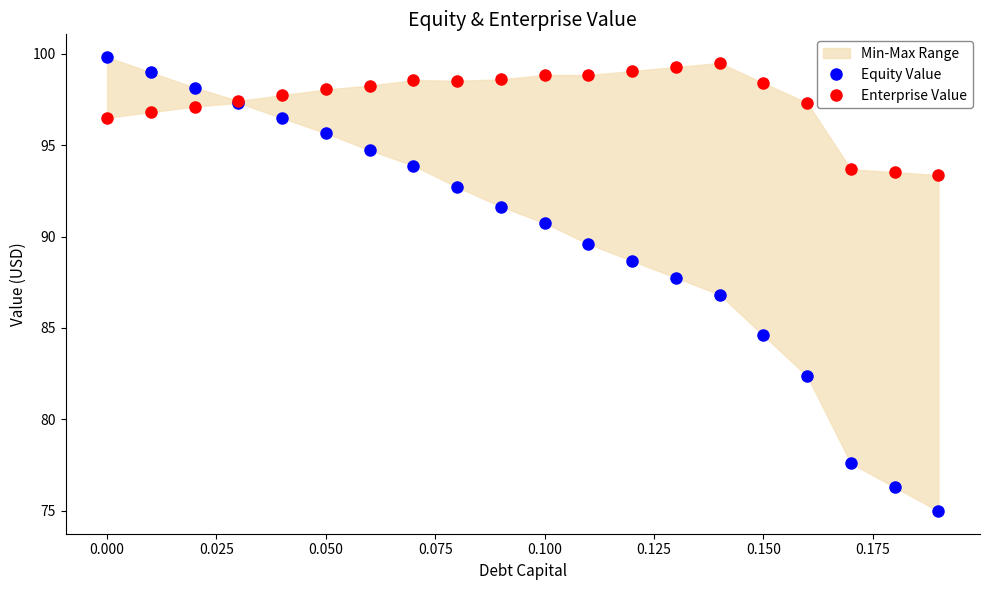

Which series has the widest spread of values?

Equity Value